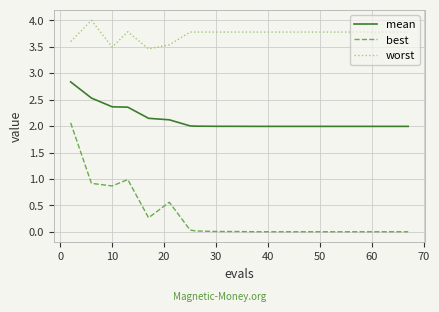

Which series has the largest total across all categories?

worst